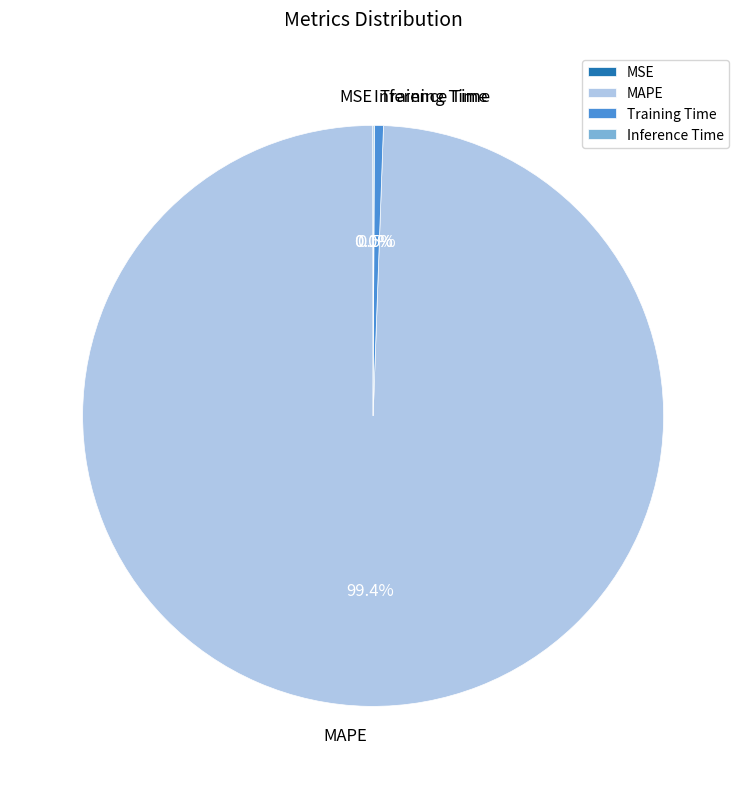

What percentage is NOT represented by MAPE?

0.6%